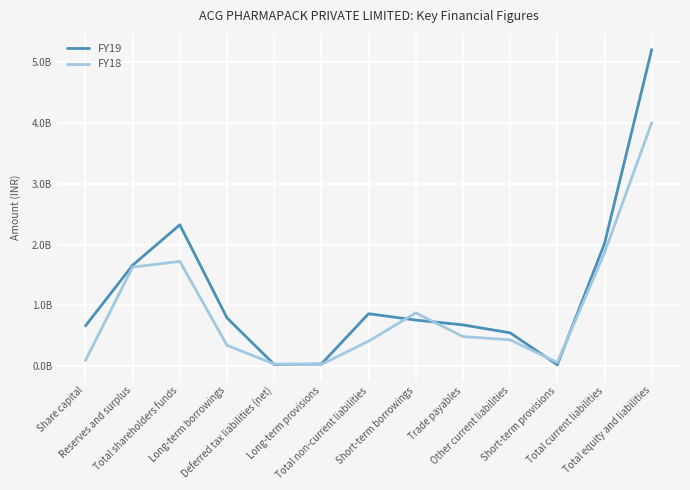

Between Deferred tax liabilities (net) and Total non-current liabilities, which series saw the biggest shift?

FY19